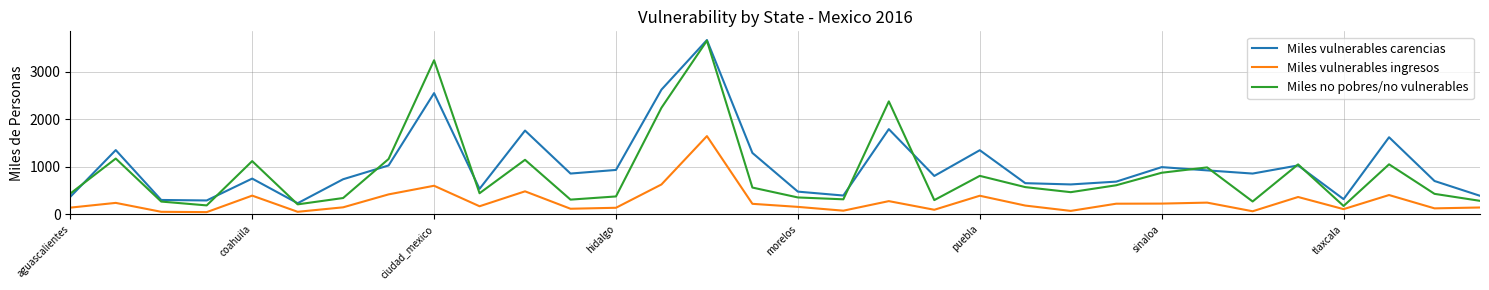

What is the maximum value shown in the chart?

3665.2